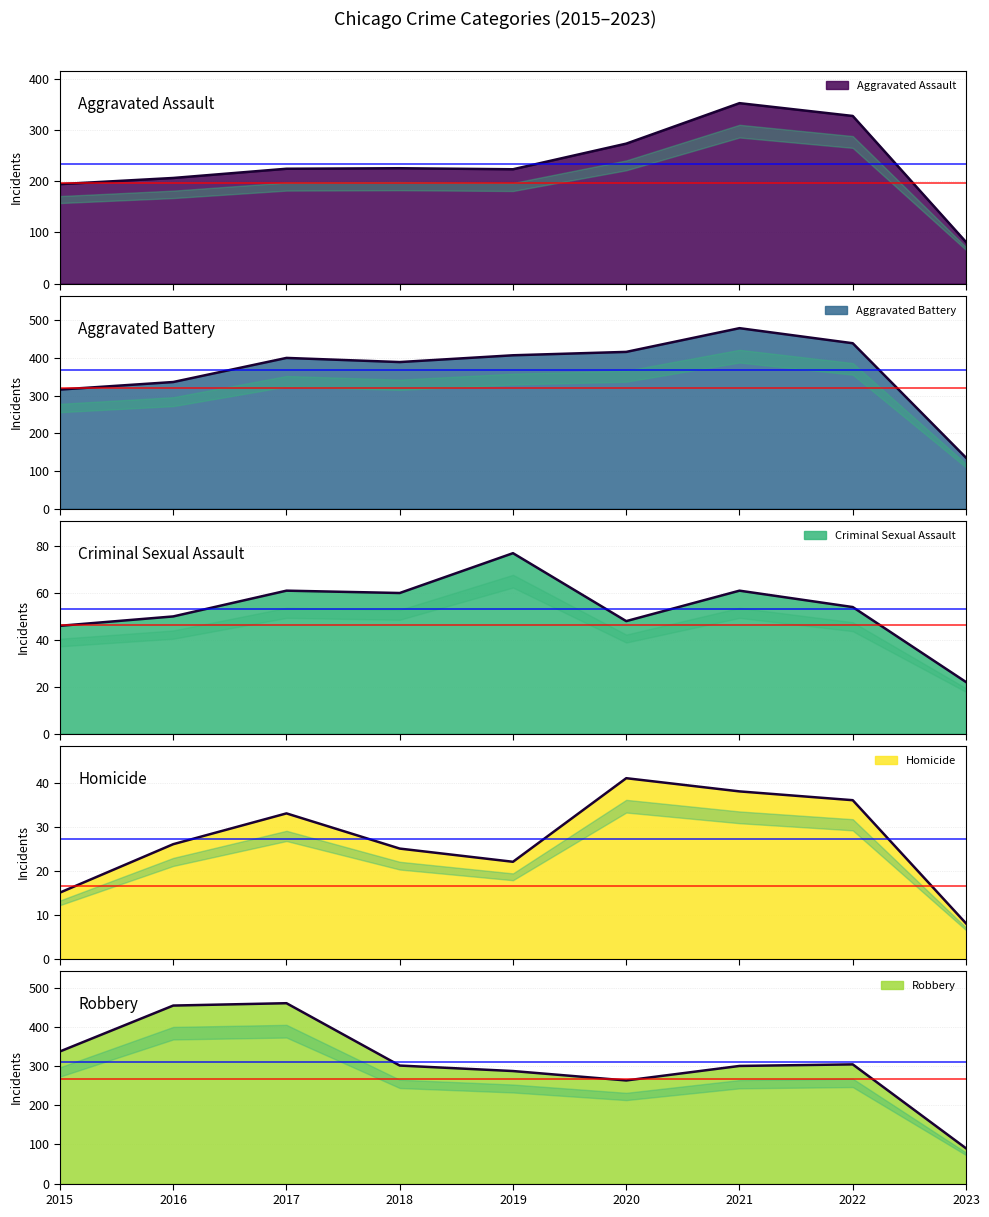

True or false: Aggravated Assault and Aggravated Battery cross at least once.

False